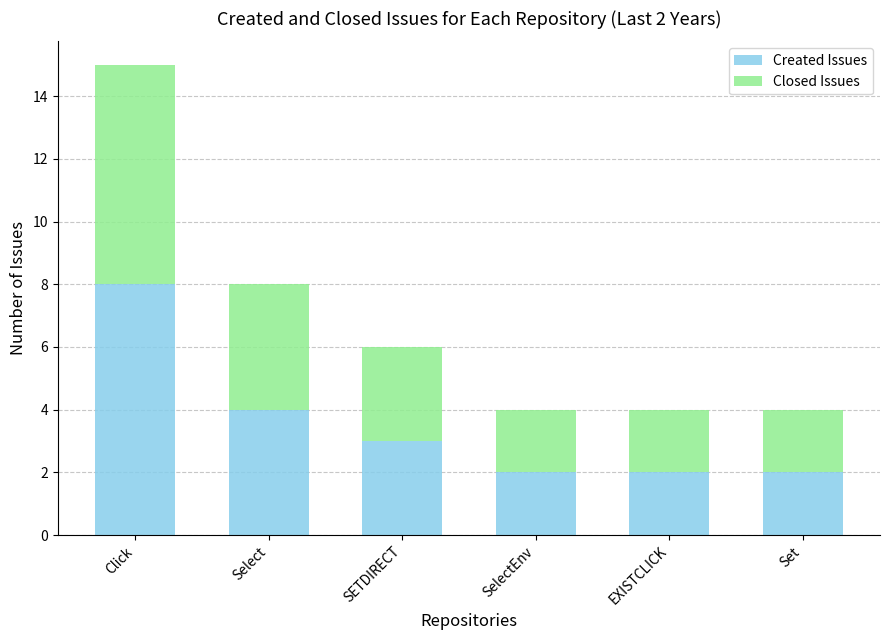

Reading left to right, what are the values for Created Issues?

Click=8	Select=4	SETDIRECT=3	SelectEnv=2	EXISTCLICK=2	Set=2